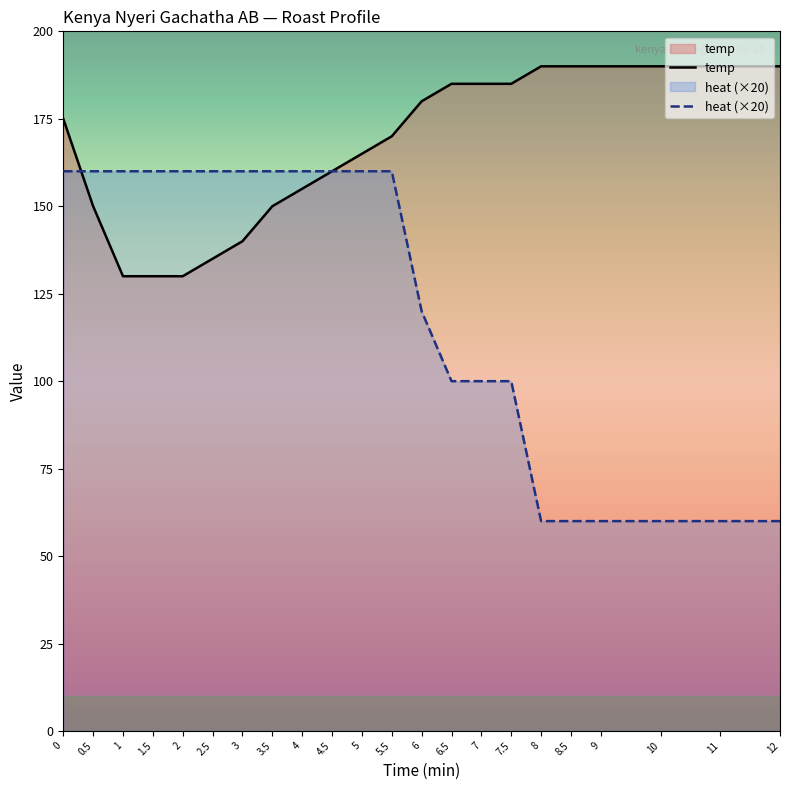

At how many categories does at least one series exceed 61?

22